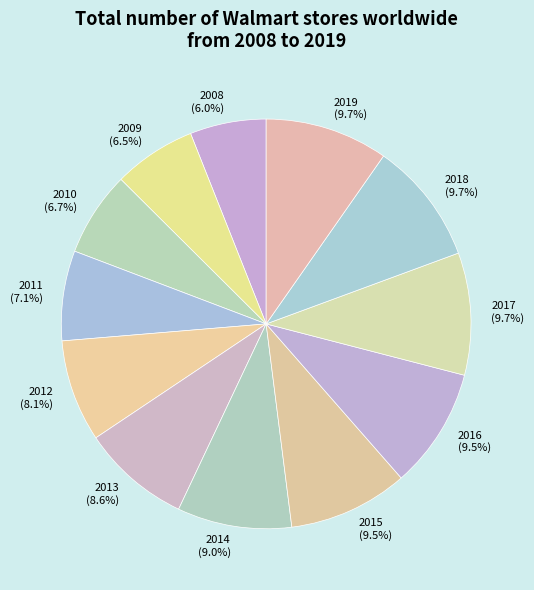

Between 2015 and 2010, which is larger?

2015